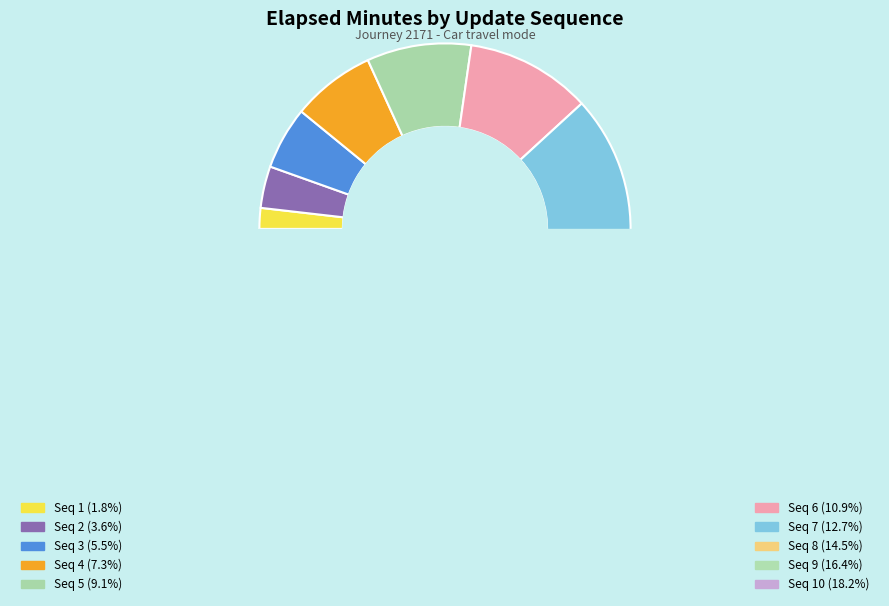

To the nearest percent, what portion does 8 represent?

15%